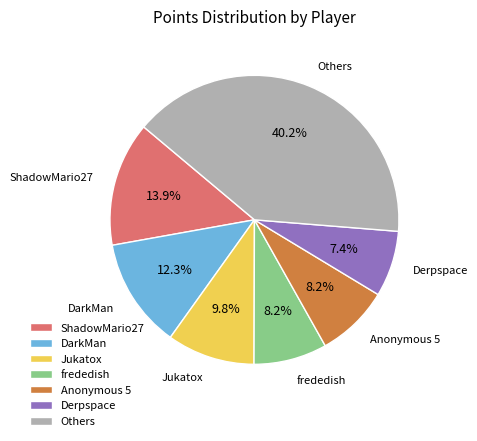

Is there a majority slice in this chart?

No